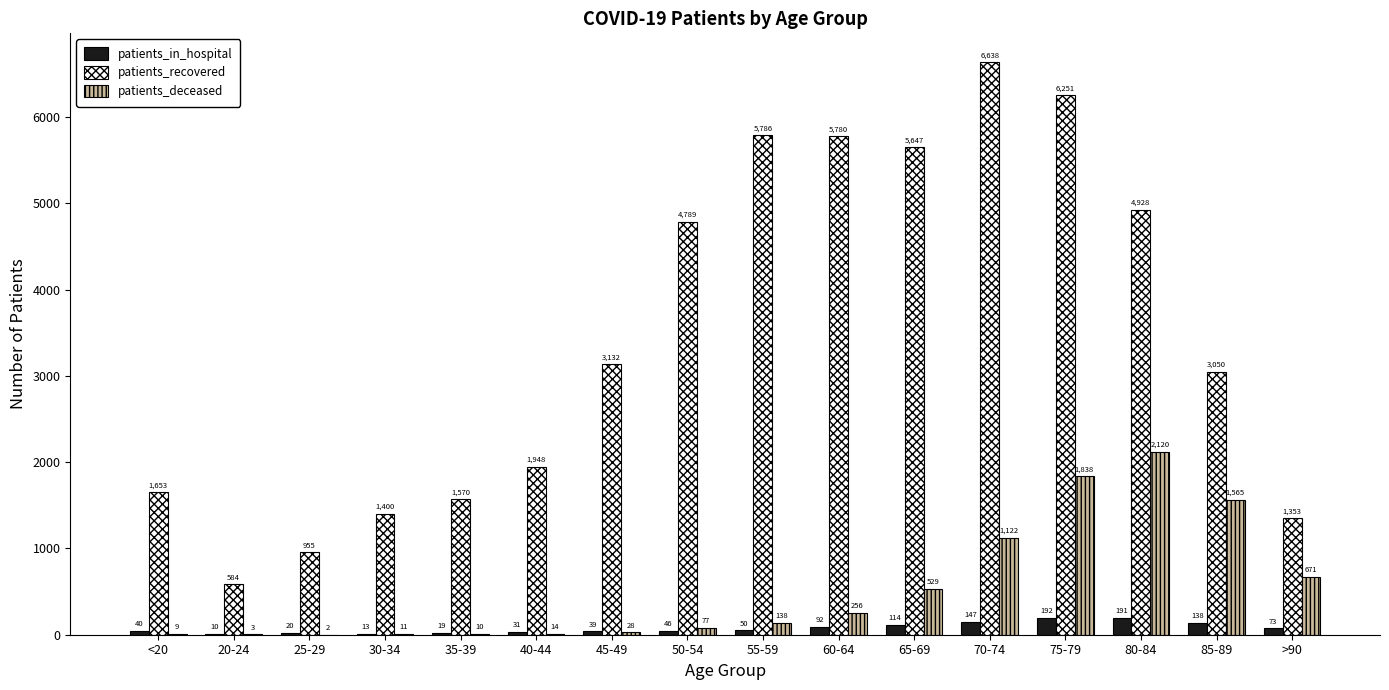

Where is patients_deceased nearest to the value 1061?

70-74